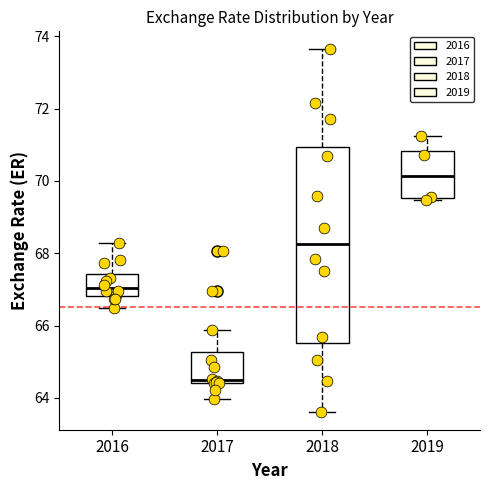

Which box's median line is the highest?

2019